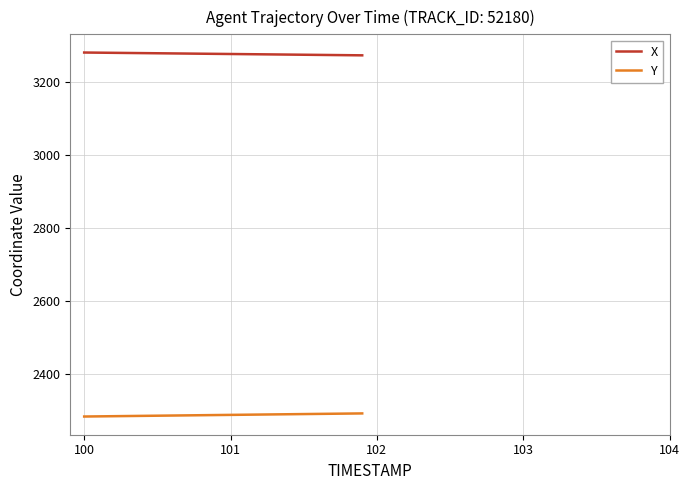

Which series has the largest total across all categories?

X